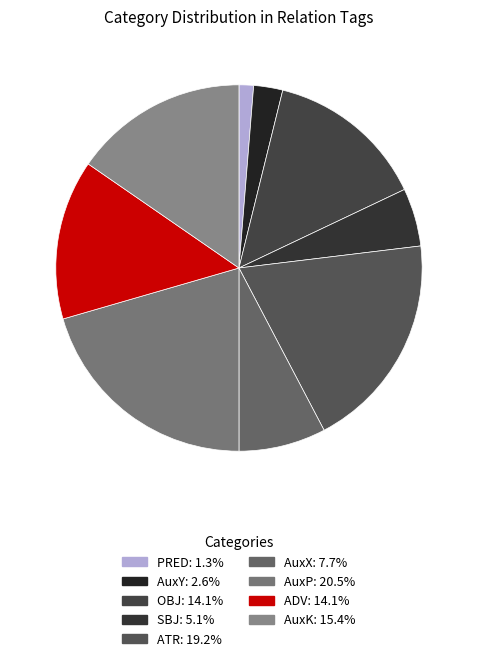

Count the number of slices in the pie.

9